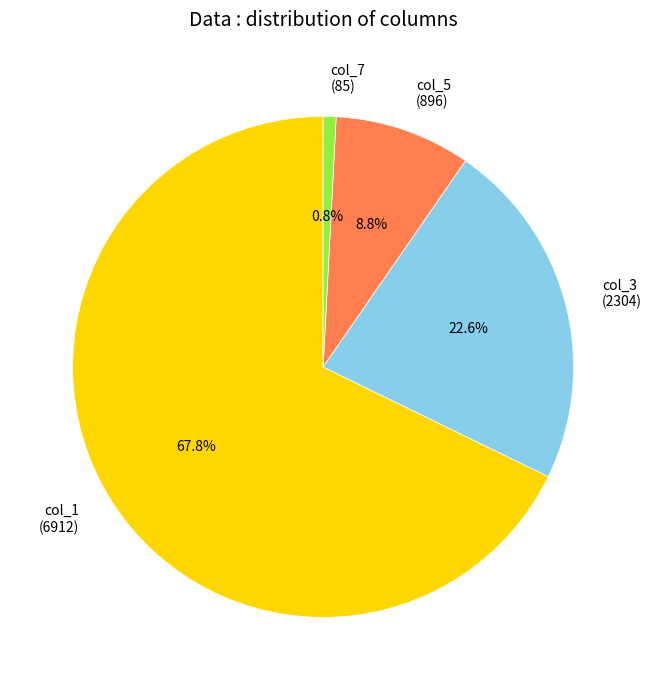

What percentage is the col_1 (6912) slice, to the nearest percent?

68%